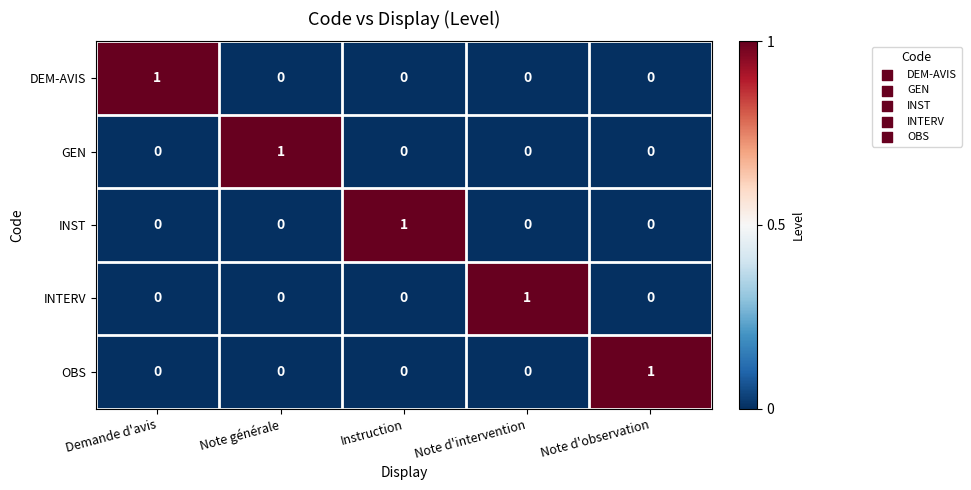

How many series are shown in this chart?

5